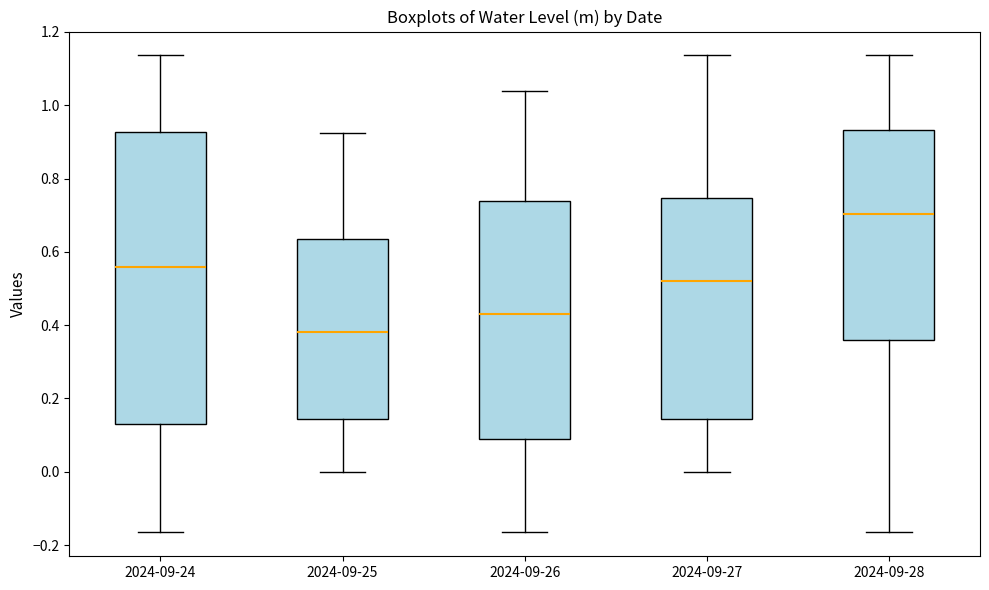

Reading left to right, read every box against the y-axis: the position of its median line, the range the box covers, and the ends of its whiskers. The values are not printed on the chart, so give them approximately, as read against the axis.

2024-09-24: median 0.56, box 0.14 to 0.92, whiskers -0.16 to 1.14
2024-09-25: median 0.38, box 0.14 to 0.64, whiskers 0.00 to 0.92
2024-09-26: median 0.42, box 0.08 to 0.74, whiskers -0.16 to 1.04
2024-09-27: median 0.52, box 0.14 to 0.74, whiskers 0.00 to 1.14
2024-09-28: median 0.70, box 0.36 to 0.94, whiskers -0.16 to 1.14